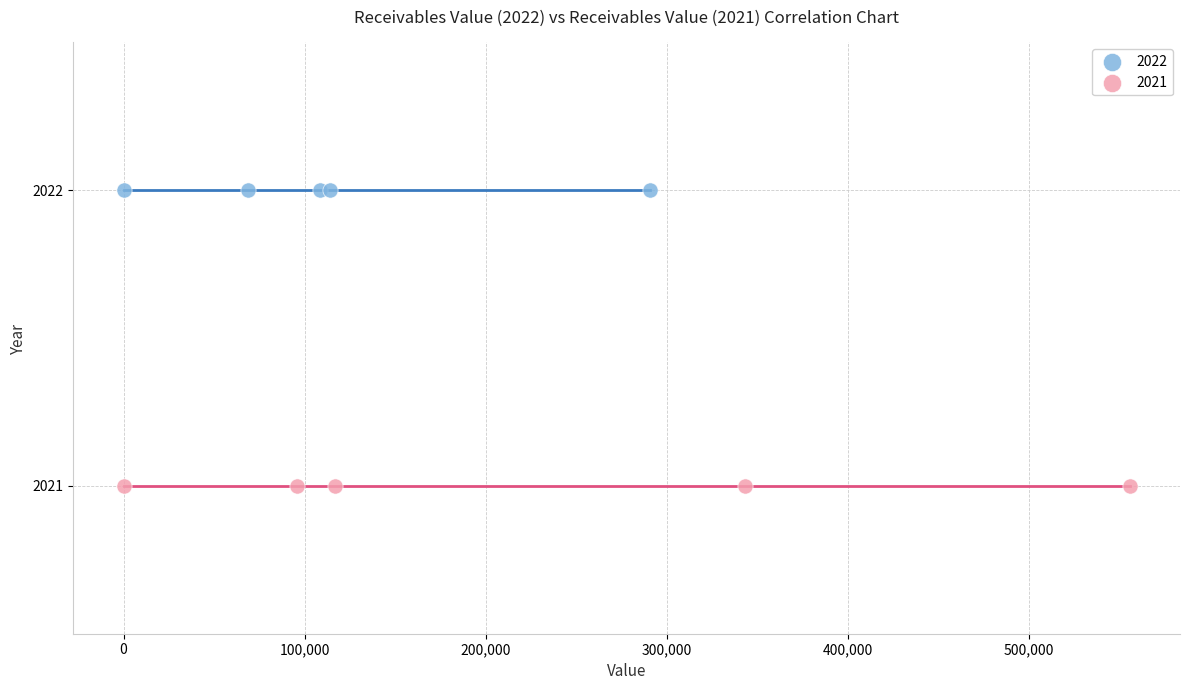

Which series contains the highest Y value?

2022